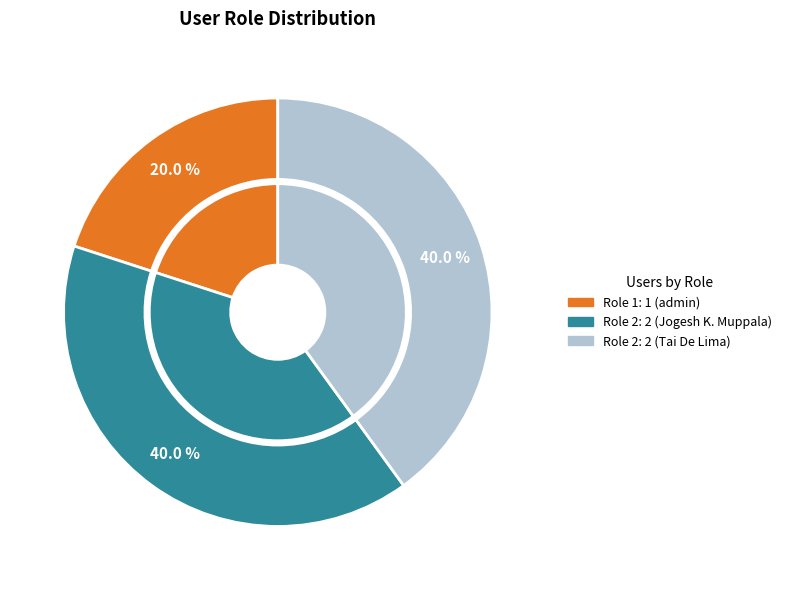

Is it true that 2 (Tai De Lima) is 27% of the pie?

False